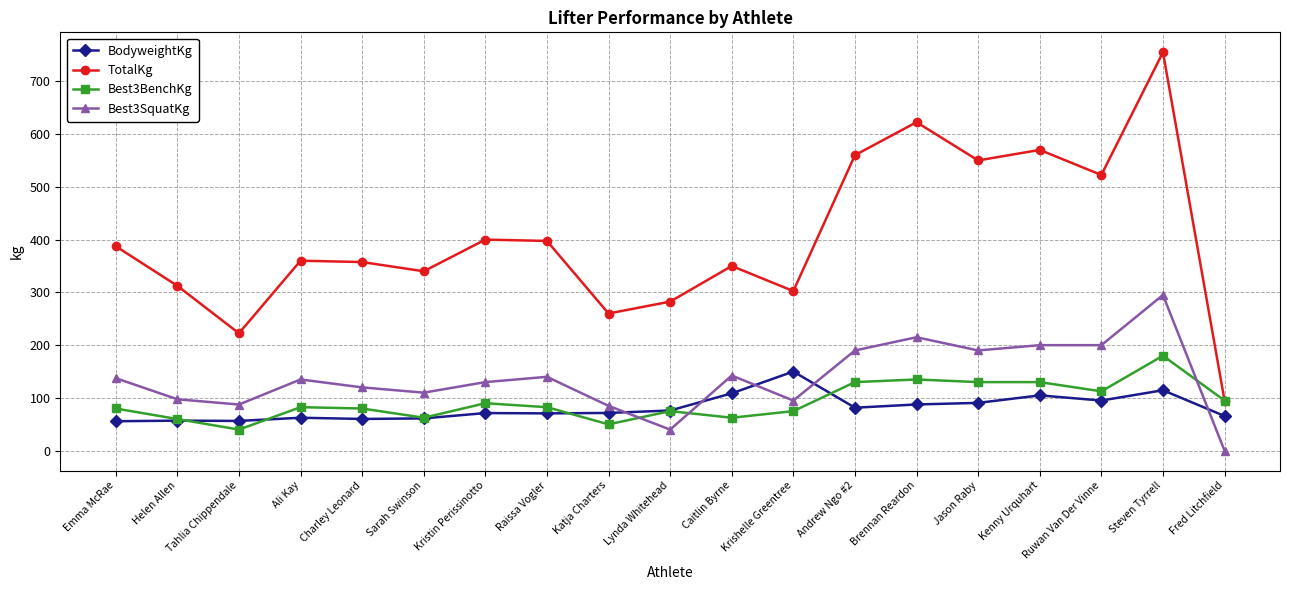

Read the Best3SquatKg value at Helen Allen.

97.5